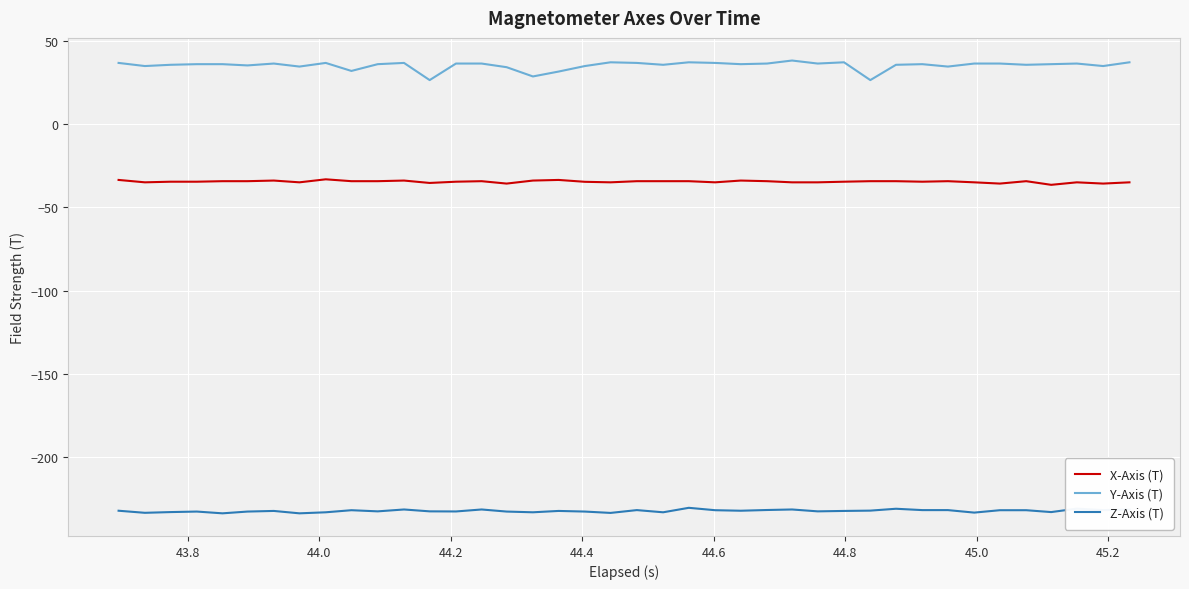

What is the difference between the second highest and second lowest values in the Z-Axis (T) series?

2.8